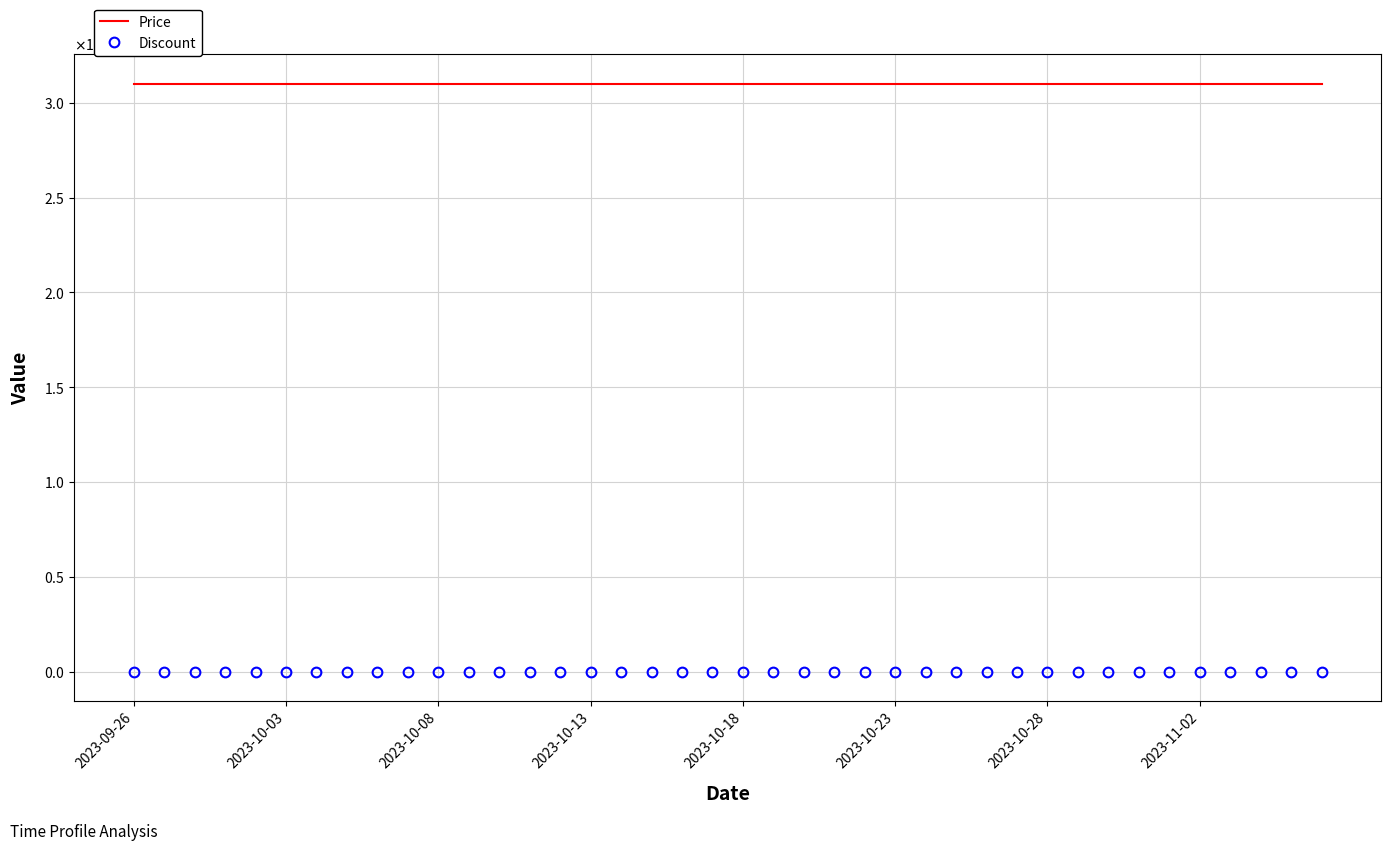

What are all the series names shown in the legend?

Price, Discount